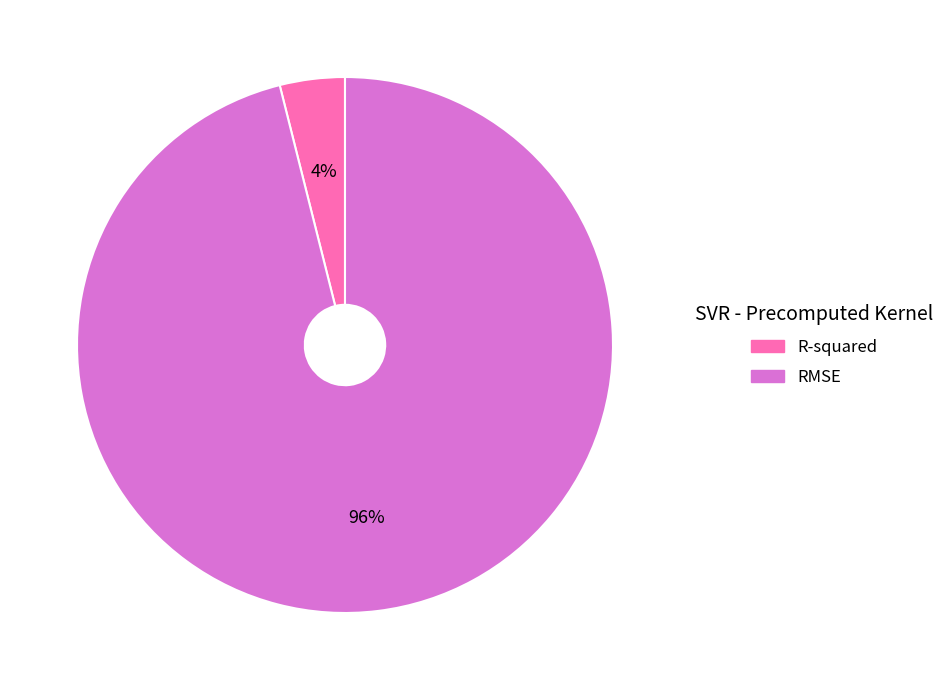

What is the smallest slice in the pie chart?

R-squared